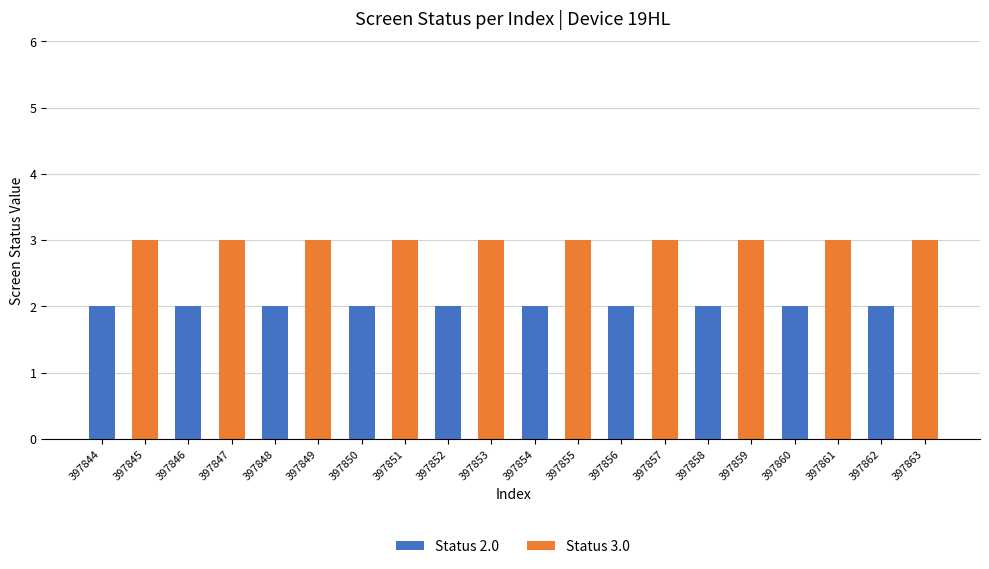

Is it true that Status 2.0 equals 2 at 397858?

True